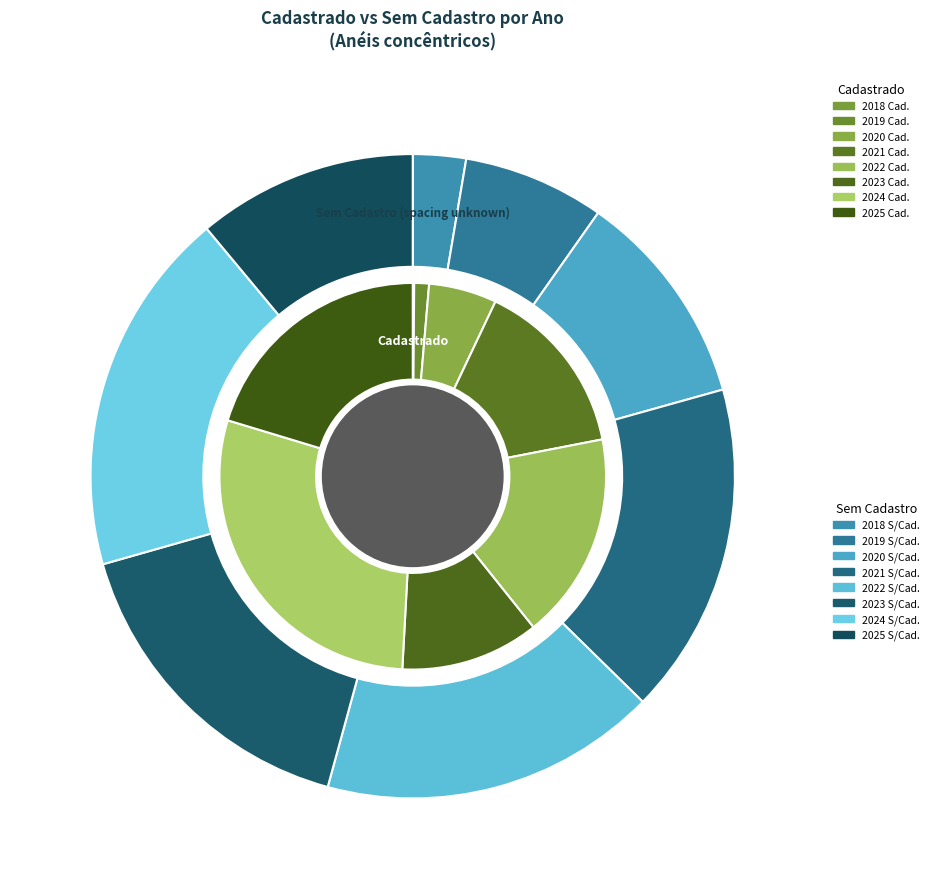

Rank the series at sem_cadastro from highest to lowest value.

sem_cadastro, cadastrado